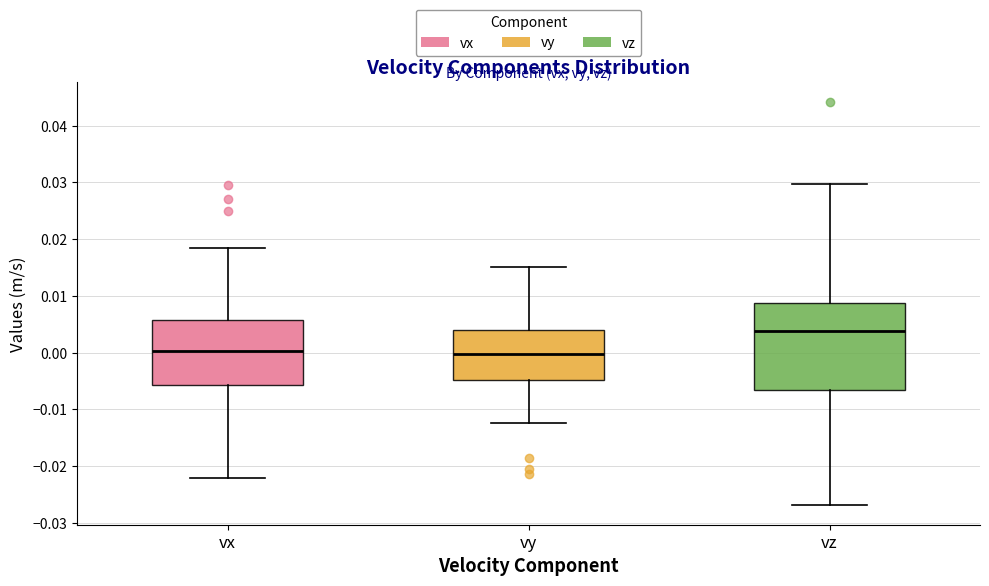

Reading left to right, transcribe this box plot: for each box, give where its median line is, the range the box spans, and where its two whiskers end, as read against the y-axis. The values are not printed on the chart, so give them approximately, as read against the axis.

vx: median 0.000, box -0.006 to 0.006, whiskers -0.022 to 0.019
vy: median 0.000, box -0.005 to 0.004, whiskers -0.012 to 0.015
vz: median 0.004, box -0.007 to 0.009, whiskers -0.027 to 0.030